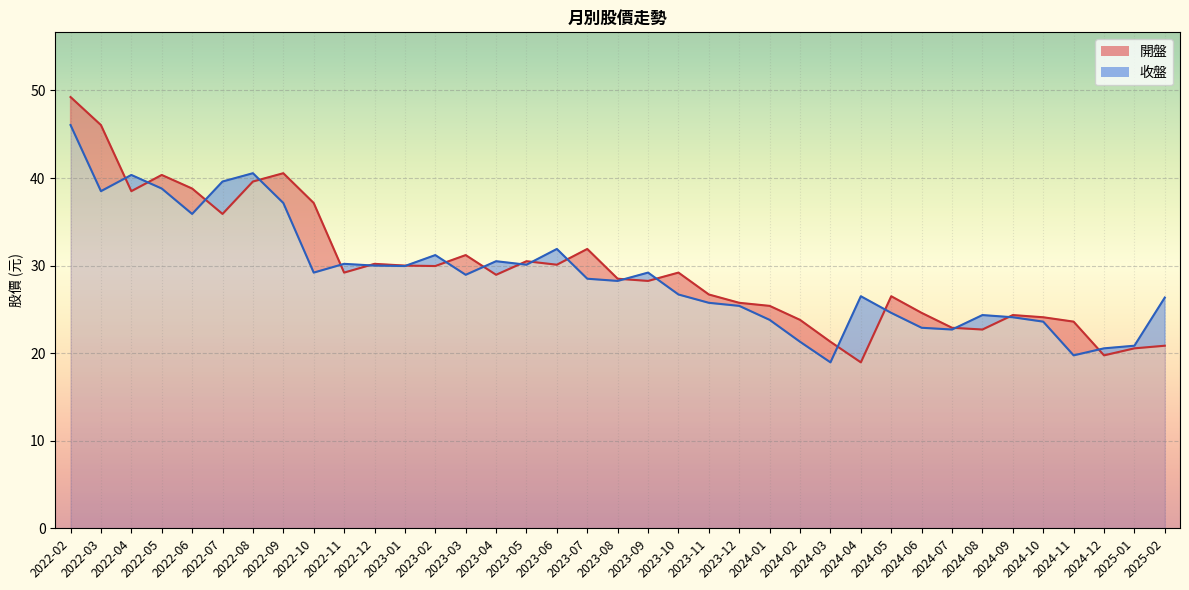

Reading right to left, what are all the values shown in this chart?

開盤: 2022-02=49.2	2022-03=46.0	2022-04=38.5	2022-05=40.4	2022-06=38.8	2022-07=35.9	2022-08=39.6	2022-09=40.5	2022-10=37.1	2022-11=29.2	2022-12=30.2	2023-01=30.0	2023-02=29.9	2023-03=31.2	2023-04=28.9	2023-05=30.5	2023-06=30.1	2023-07=31.9	2023-08=28.5	2023-09=28.2	2023-10=29.2	2023-11=26.7	2023-12=25.8	2024-01=25.4	2024-02=23.8	2024-03=21.3	2024-04=18.9	2024-05=26.5	2024-06=24.6	2024-07=22.9	2024-08=22.7	2024-09=24.4	2024-10=24.1	2024-11=23.6	2024-12=19.8	2025-01=20.6	2025-02=20.9
收盤: 2022-02=46.0	2022-03=38.5	2022-04=40.4	2022-05=38.8	2022-06=35.9	2022-07=39.6	2022-08=40.5	2022-09=37.1	2022-10=29.2	2022-11=30.2	2022-12=30.0	2023-01=29.9	2023-02=31.2	2023-03=28.9	2023-04=30.5	2023-05=30.1	2023-06=31.9	2023-07=28.5	2023-08=28.2	2023-09=29.2	2023-10=26.7	2023-11=25.8	2023-12=25.4	2024-01=23.8	2024-02=21.3	2024-03=18.9	2024-04=26.5	2024-05=24.6	2024-06=22.9	2024-07=22.7	2024-08=24.4	2024-09=24.1	2024-10=23.6	2024-11=19.8	2024-12=20.6	2025-01=20.9	2025-02=26.4